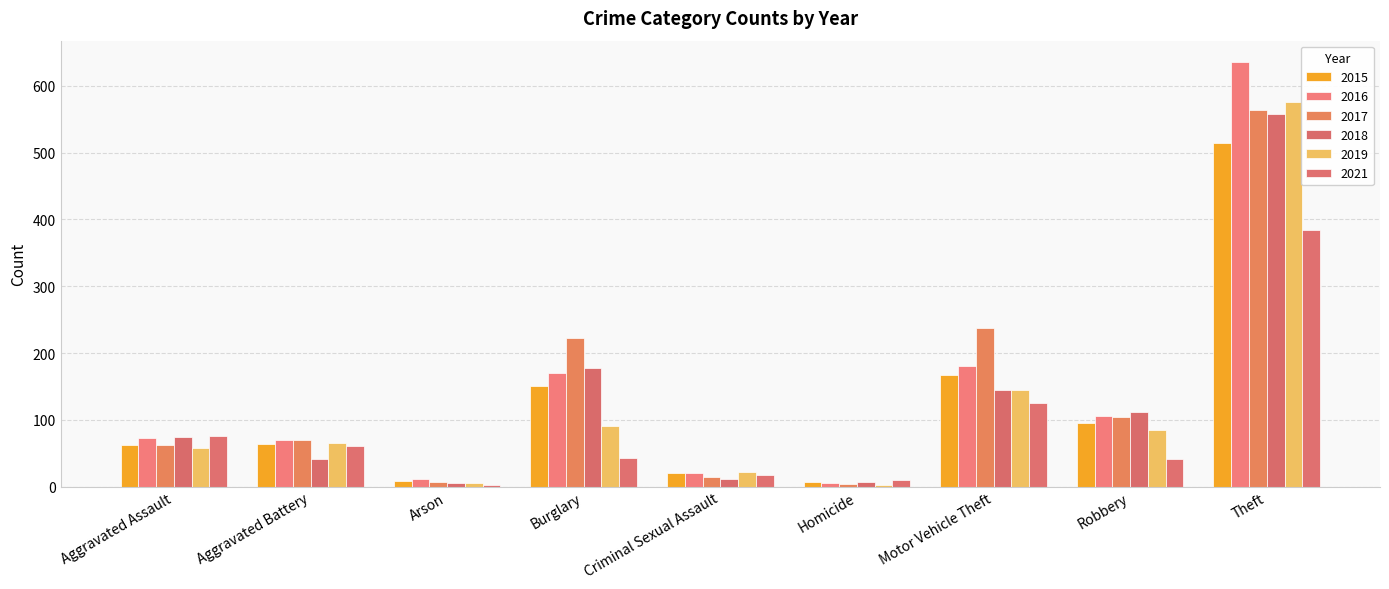

At which label is 2019 closest to 289?

Motor Vehicle Theft